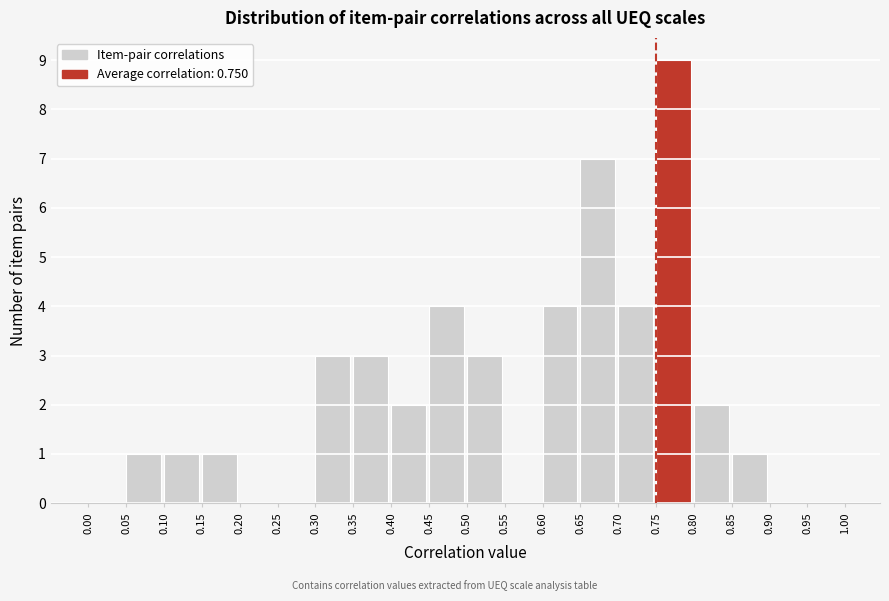

Which range on the x-axis has the tallest bar?

0.75 to 0.80